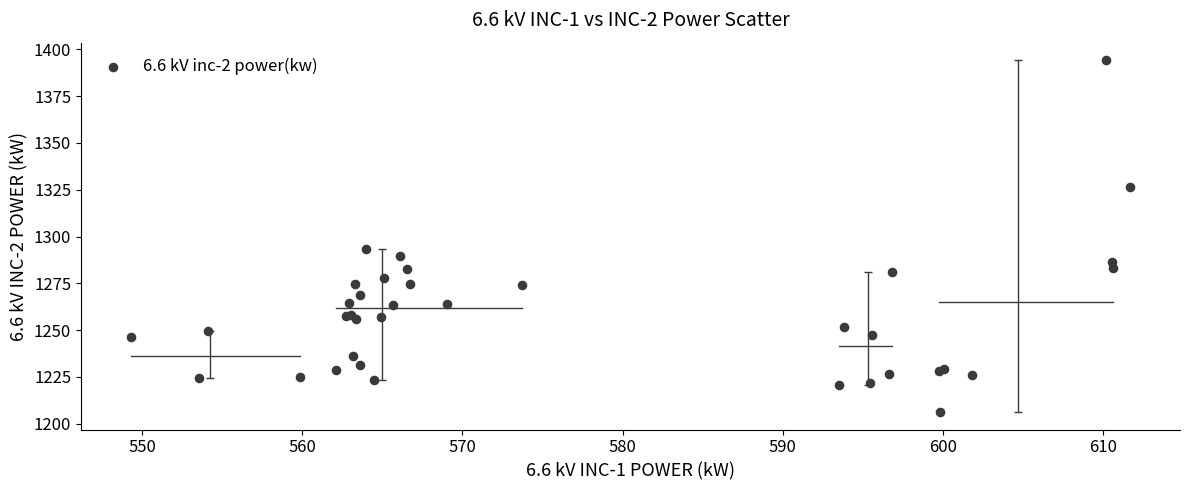

What Y value in the scatter plot is closest to 1300?

1293.3